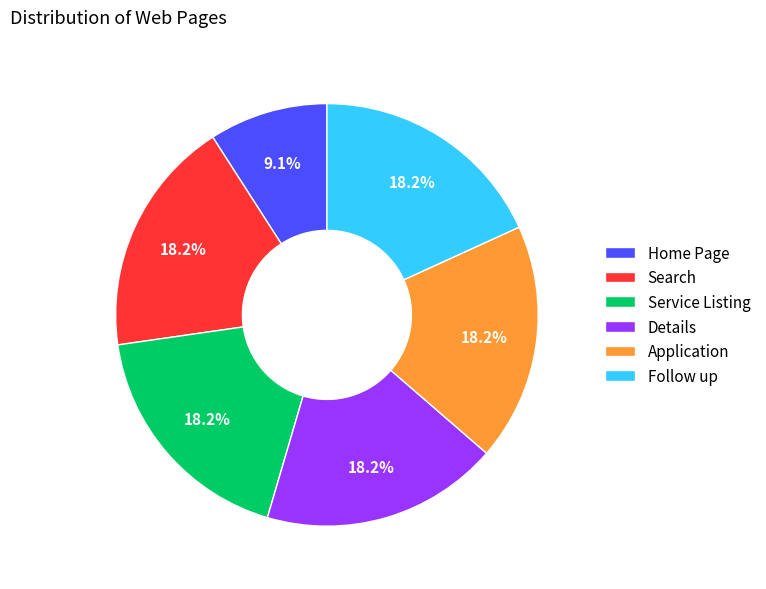

Count the number of slices in the pie.

6